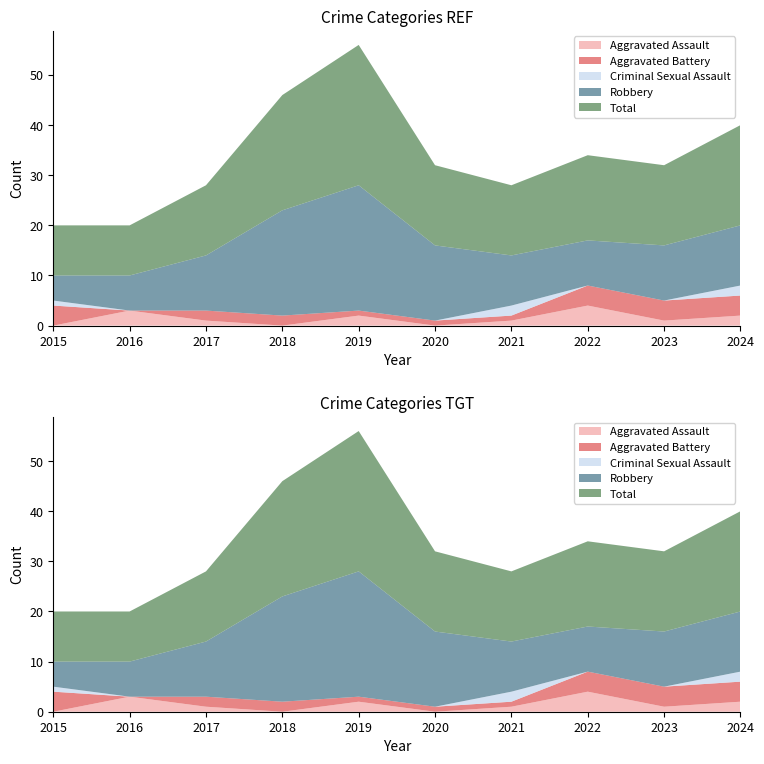

Reading left to right, transcribe all the data shown in this chart.

Aggravated Assault: 0	3	1	0	2	0	1	4	1	2
Aggravated Battery: 4	0	2	2	1	1	1	4	4	4
Criminal Sexual Assault: 1	0	0	0	0	0	2	0	0	2
Robbery: 5	7	11	21	25	15	10	9	11	12
Total: 10	10	14	23	28	16	14	17	16	20